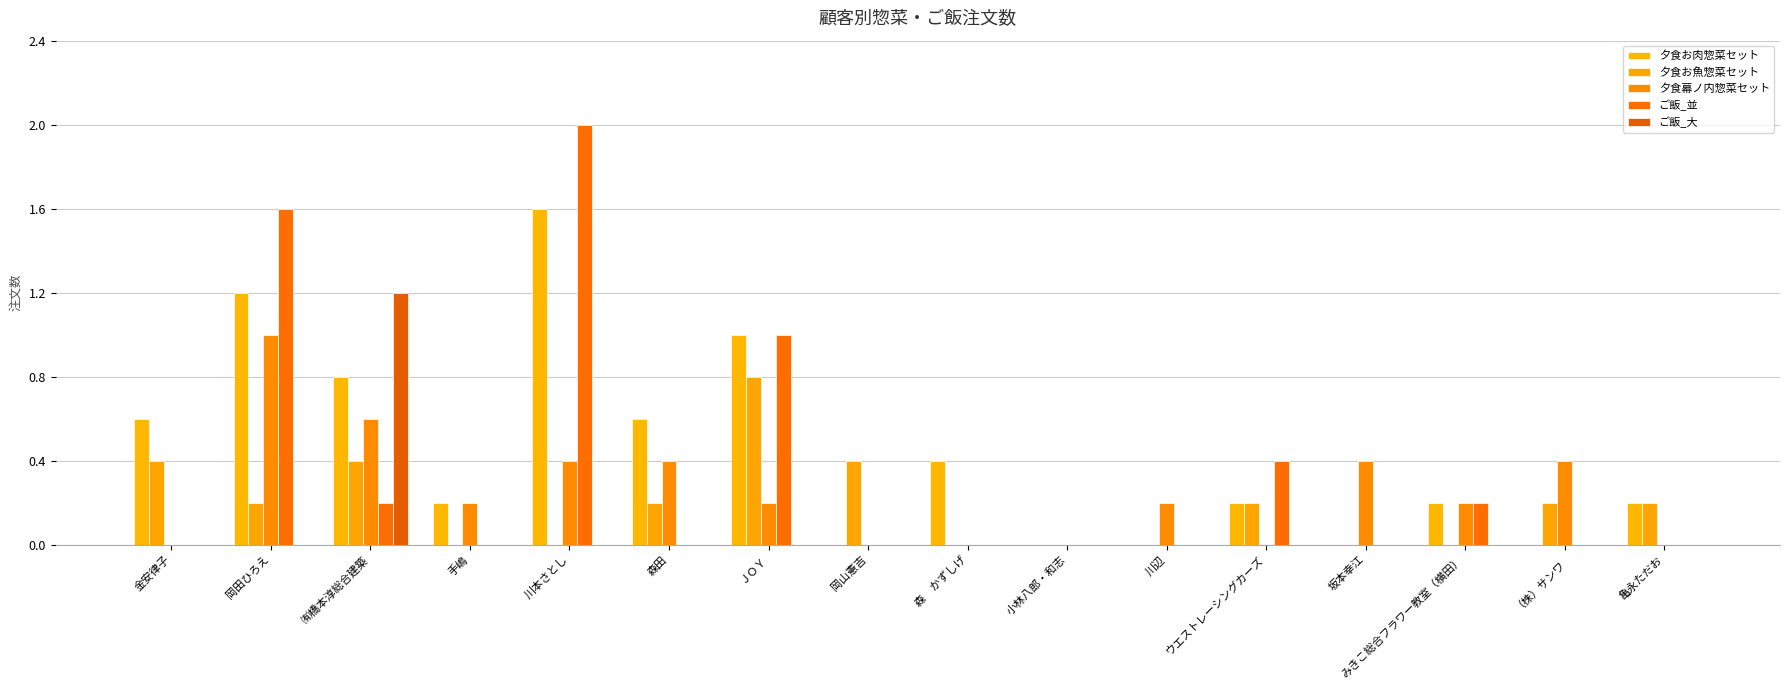

Reading left to right, list all the values displayed in this chart.

夕食お肉惣菜セット: 金安律子=0.6	岡田ひろえ=1.2	㈲橋本淳総合建築=0.8	手嶋=0.2	川本さとし=1.6	森田=0.6	ＪＯＹ=1.0	岡山憲吉=0.0	森　かずしげ=0.4	小林八郎・和志=0.0	川辺=0.0	ウエストレーシングカーズ=0.2	坂本幸江=0.0	みきこ総合フラワー教室（横田）=0.2	（株）サンワ=0.0	亀永ただお=0.2
夕食お魚惣菜セット: 金安律子=0.4	岡田ひろえ=0.2	㈲橋本淳総合建築=0.4	手嶋=0.0	川本さとし=0.0	森田=0.2	ＪＯＹ=0.8	岡山憲吉=0.4	森　かずしげ=0.0	小林八郎・和志=0.0	川辺=0.0	ウエストレーシングカーズ=0.2	坂本幸江=0.0	みきこ総合フラワー教室（横田）=0.0	（株）サンワ=0.2	亀永ただお=0.2
夕食幕ノ内惣菜セット: 金安律子=0.0	岡田ひろえ=1.0	㈲橋本淳総合建築=0.6	手嶋=0.2	川本さとし=0.4	森田=0.4	ＪＯＹ=0.2	岡山憲吉=0.0	森　かずしげ=0.0	小林八郎・和志=0.0	川辺=0.2	ウエストレーシングカーズ=0.0	坂本幸江=0.4	みきこ総合フラワー教室（横田）=0.2	（株）サンワ=0.4	亀永ただお=0.0
ご飯_並: 金安律子=0.0	岡田ひろえ=1.6	㈲橋本淳総合建築=0.2	手嶋=0.0	川本さとし=2.0	森田=0.0	ＪＯＹ=1.0	岡山憲吉=0.0	森　かずしげ=0.0	小林八郎・和志=0.0	川辺=0.0	ウエストレーシングカーズ=0.4	坂本幸江=0.0	みきこ総合フラワー教室（横田）=0.2	（株）サンワ=0.0	亀永ただお=0.0
ご飯_大: 金安律子=0.0	岡田ひろえ=0.0	㈲橋本淳総合建築=1.2	手嶋=0.0	川本さとし=0.0	森田=0.0	ＪＯＹ=0.0	岡山憲吉=0.0	森　かずしげ=0.0	小林八郎・和志=0.0	川辺=0.0	ウエストレーシングカーズ=0.0	坂本幸江=0.0	みきこ総合フラワー教室（横田）=0.0	（株）サンワ=0.0	亀永ただお=0.0